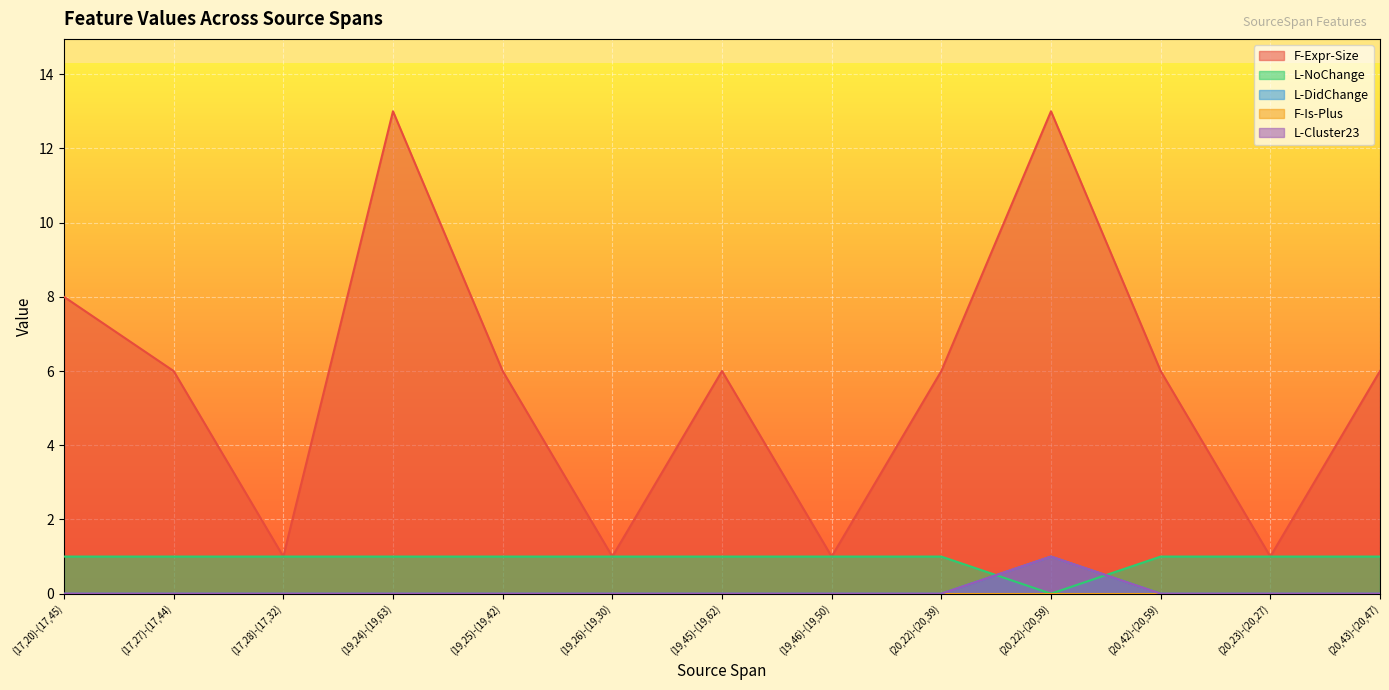

What is the greatest value displayed?

13